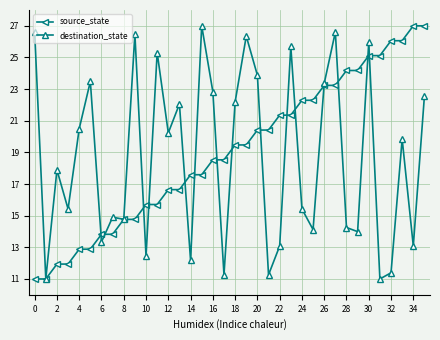

What is the greatest value displayed?

27.0